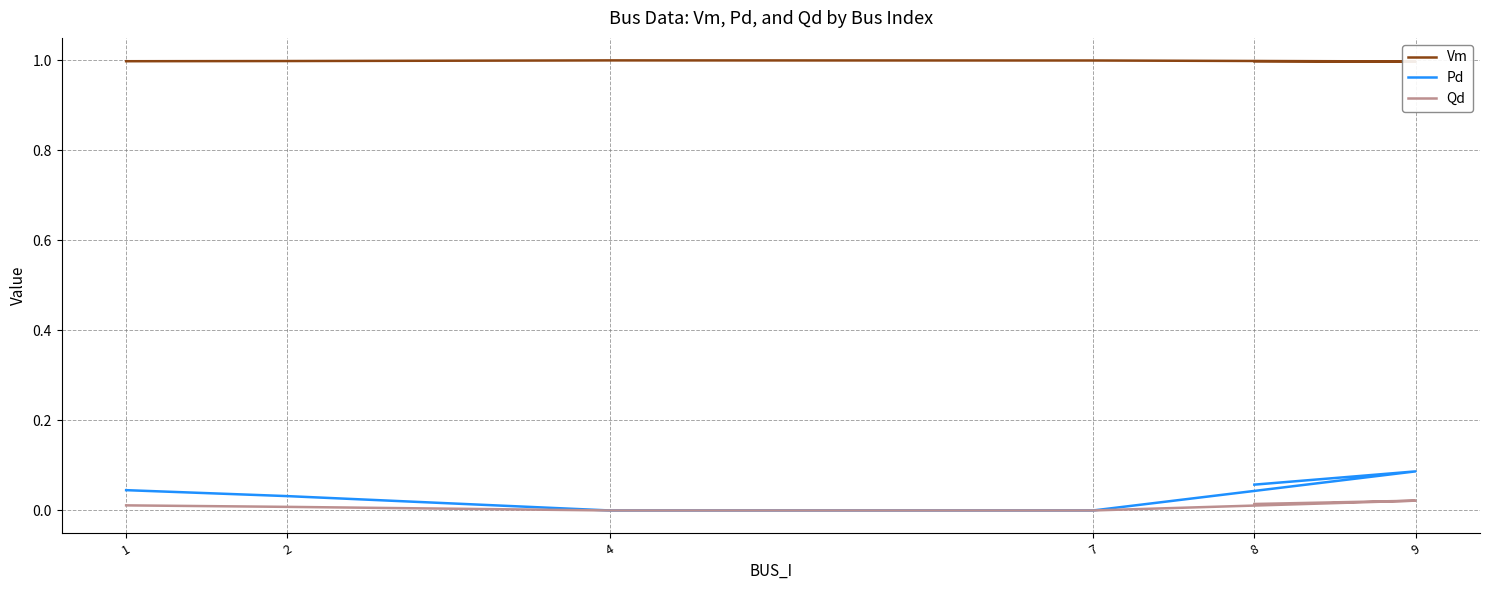

Does the chart display data point markers on the line(s)?

No